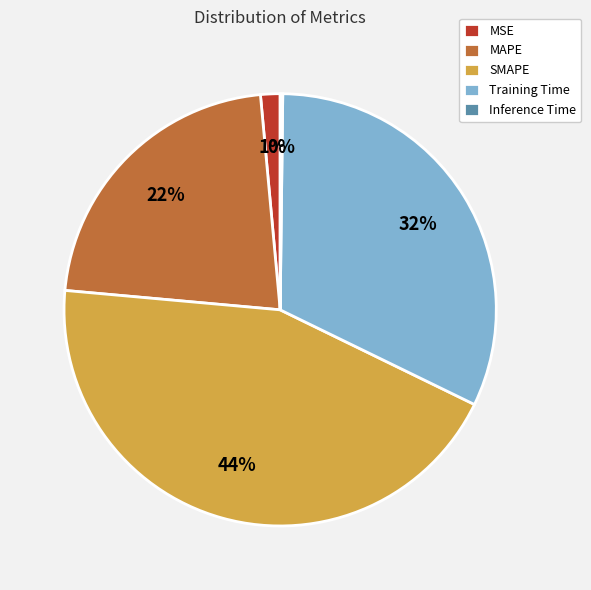

Is the sum of MSE and Training Time greater than half?

No